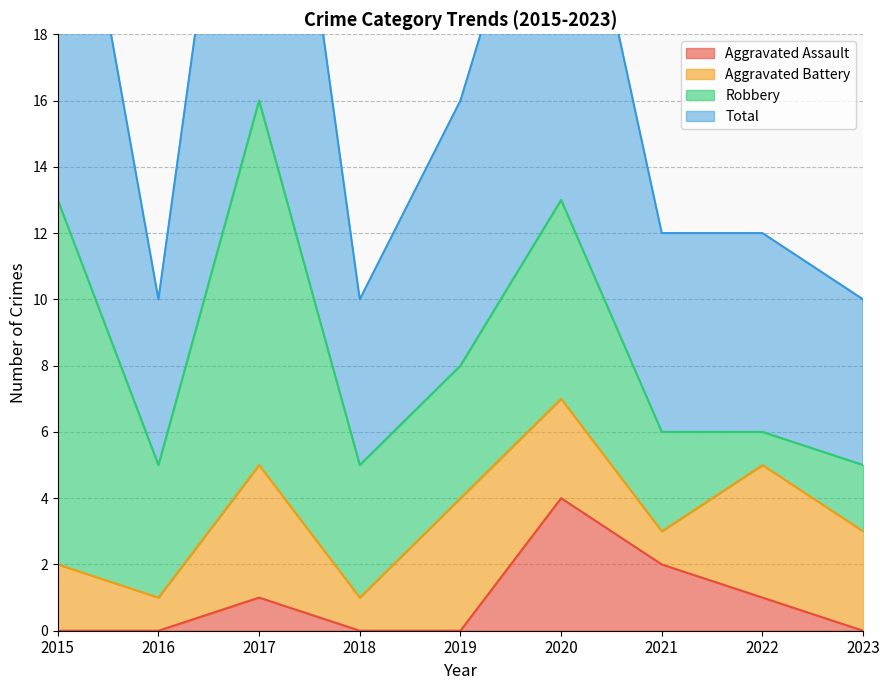

True or false: Total has a value of 22 at 2019.

False